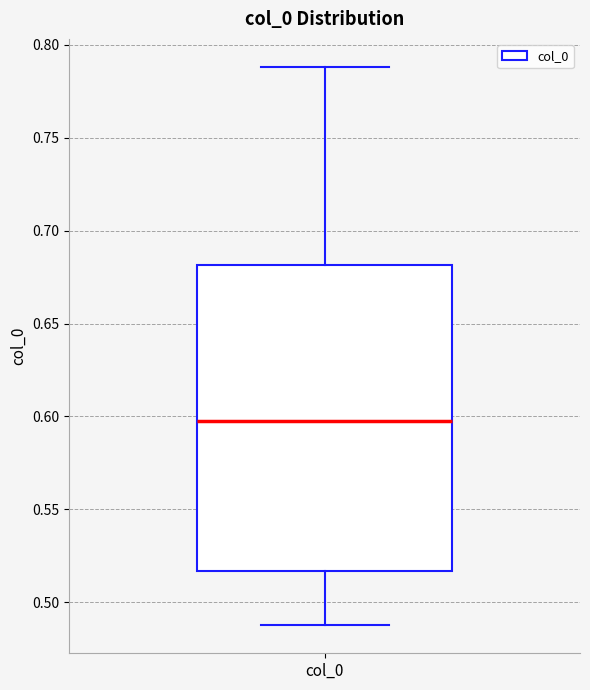

Read this box plot against the y-axis: the position of the median line, the range covered by the box, and the ends of both whiskers. The values are not printed on the chart, so give them approximately, as read against the axis.

median 0.595, box 0.515 to 0.680, whiskers 0.485 to 0.790